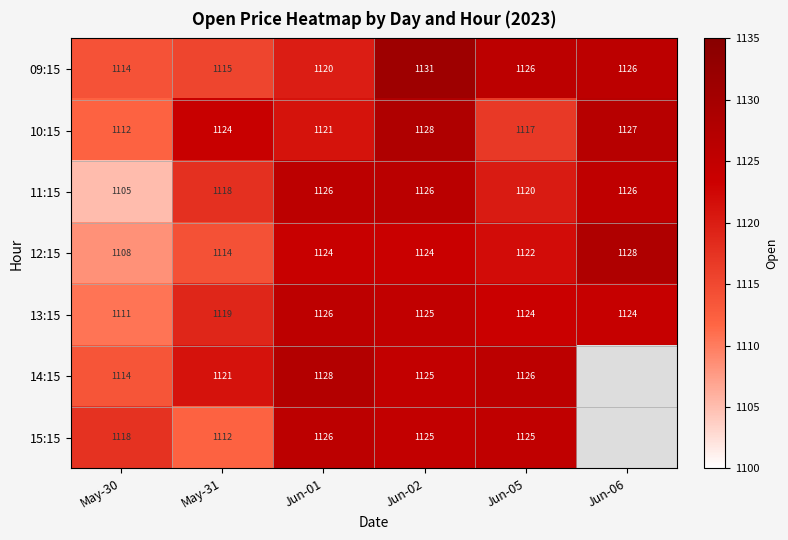

Between May-30 and Jun-01, which series saw the biggest shift?

11:15